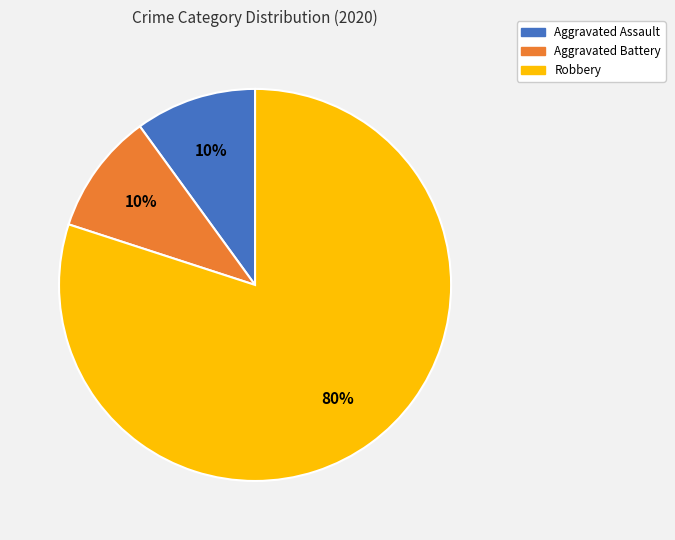

To the nearest percent, what percentage of the pie is Aggravated Assault?

10%